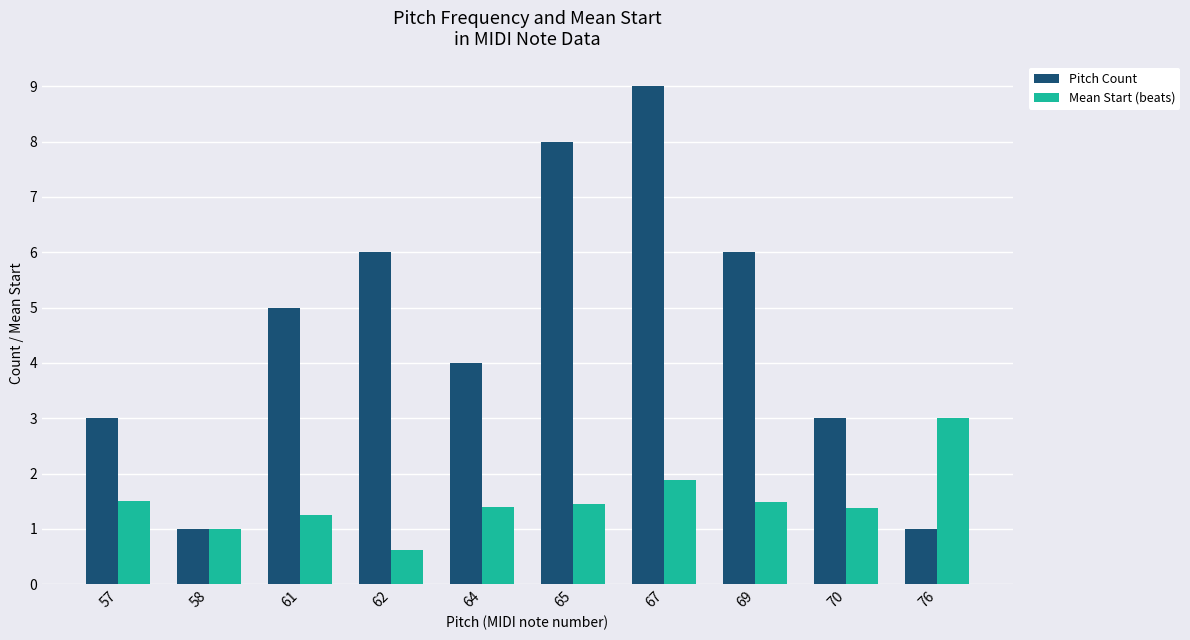

What is the minimum value shown in the chart?

0.6